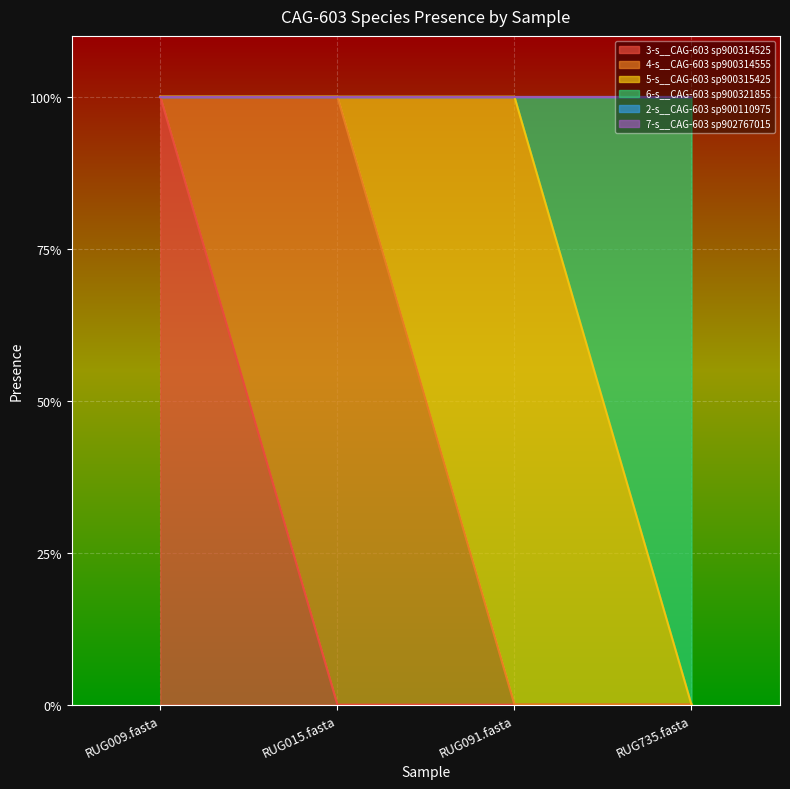

Is it true that 7-s__CAG-603 sp902767015 equals 0 at RUG015.fasta?

True